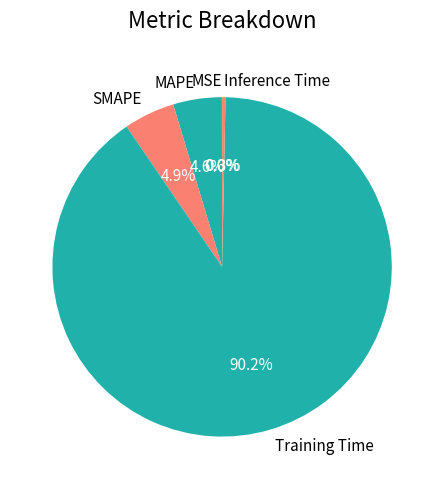

What percentage is NOT represented by MAPE?

95.4%